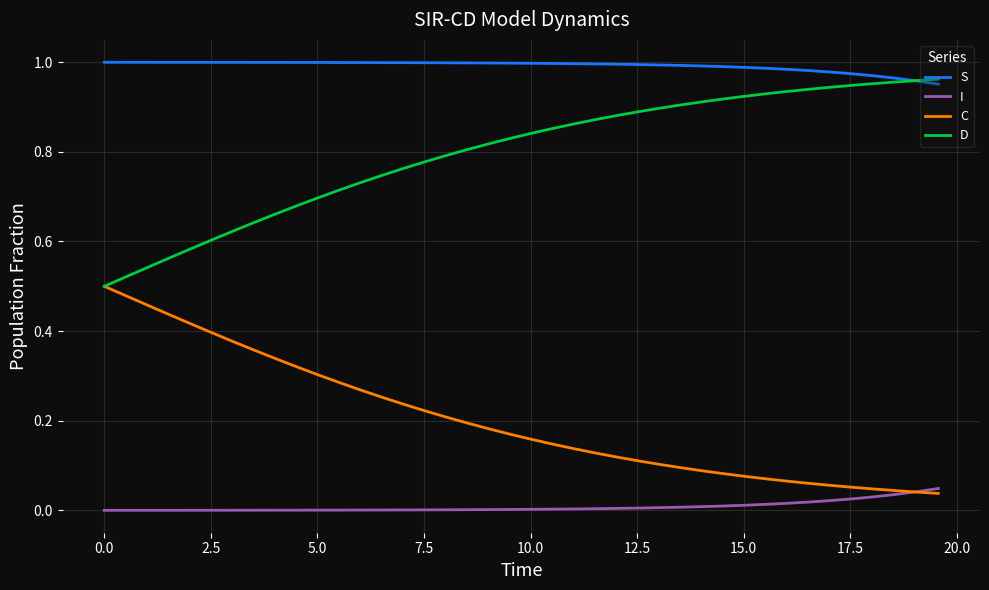

True or false: I and D cross at least once.

False